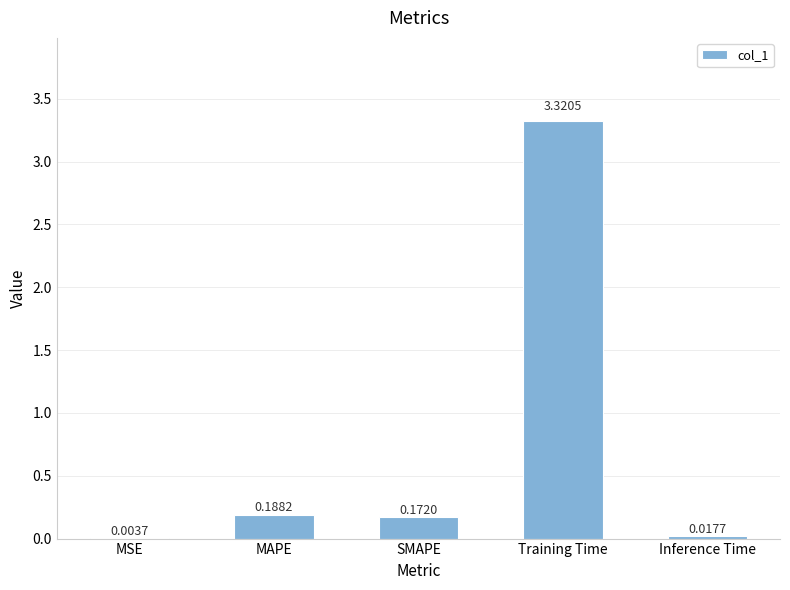

How many distinct data groups are displayed?

1